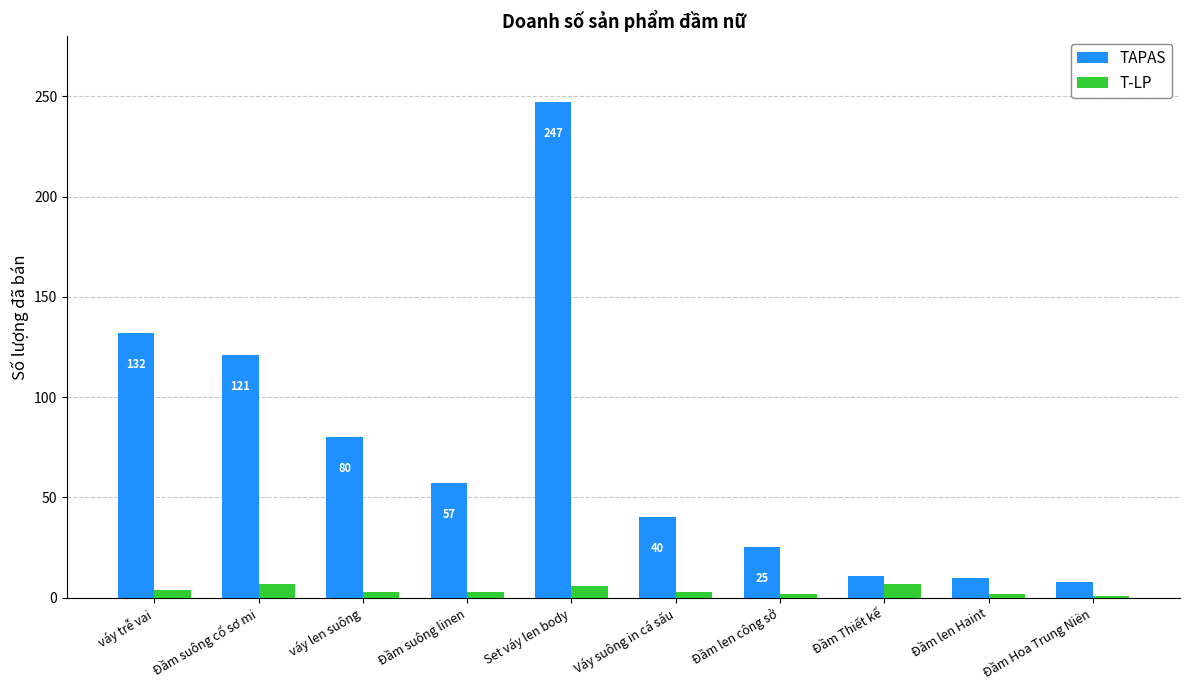

How many groups of bars are there?

10